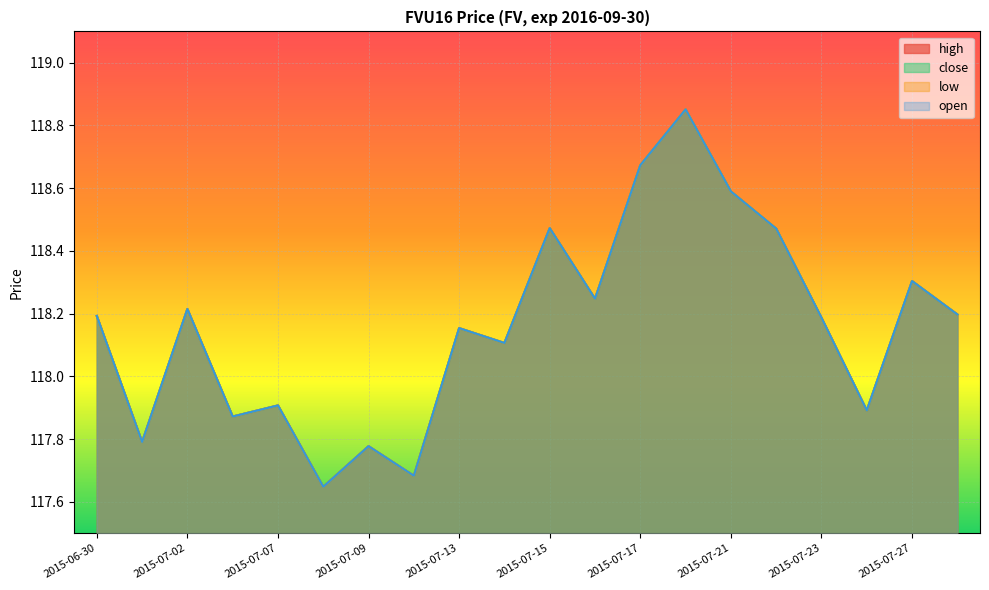

What is the approximate value of open at 2015-07-02?

118.2